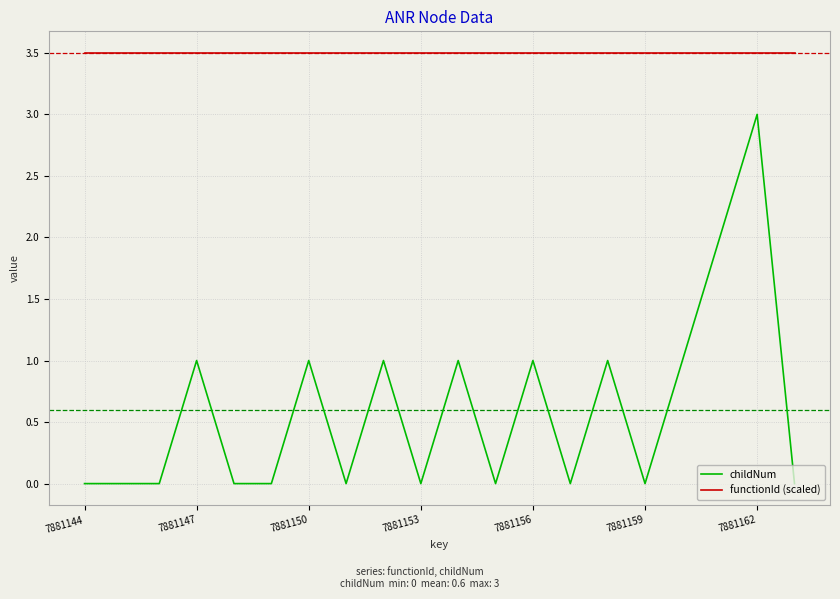

How many categories are shown in the chart?

20